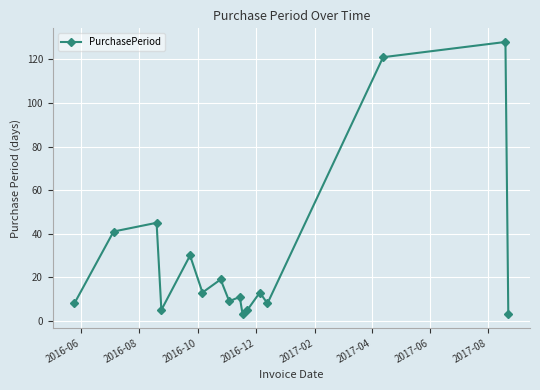

What is the smallest value displayed?

3